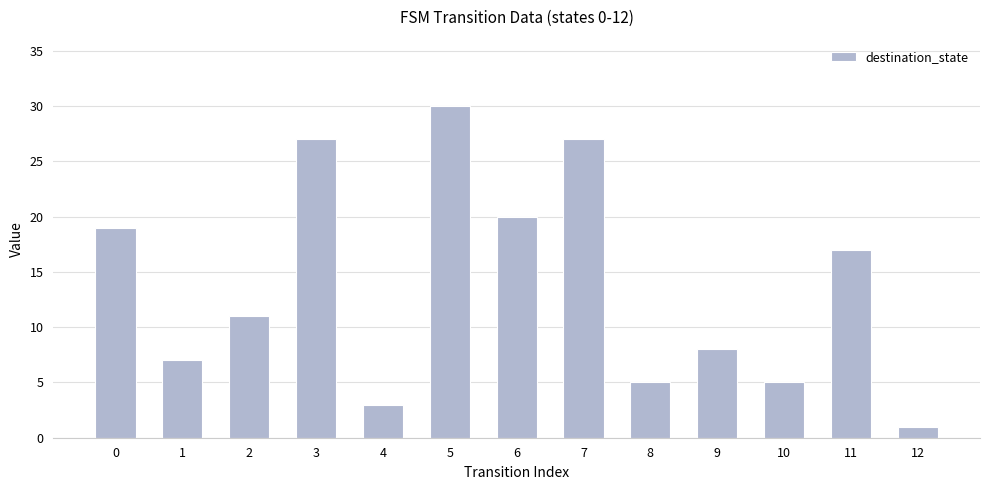

Reading right to left, what are all the values shown in this chart?

1	17	5	8	5	27	20	30	3	27	11	7	19